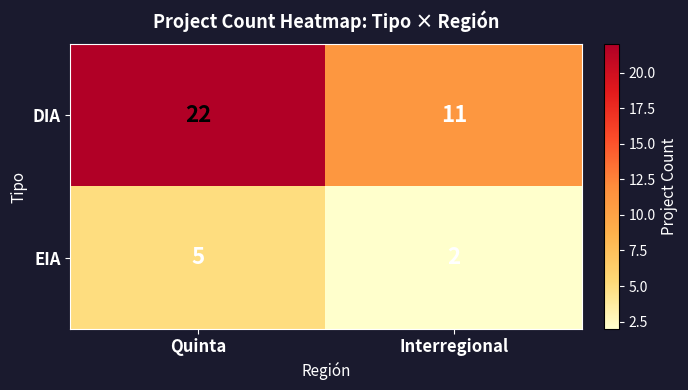

What is the sum of all EIA values?

7